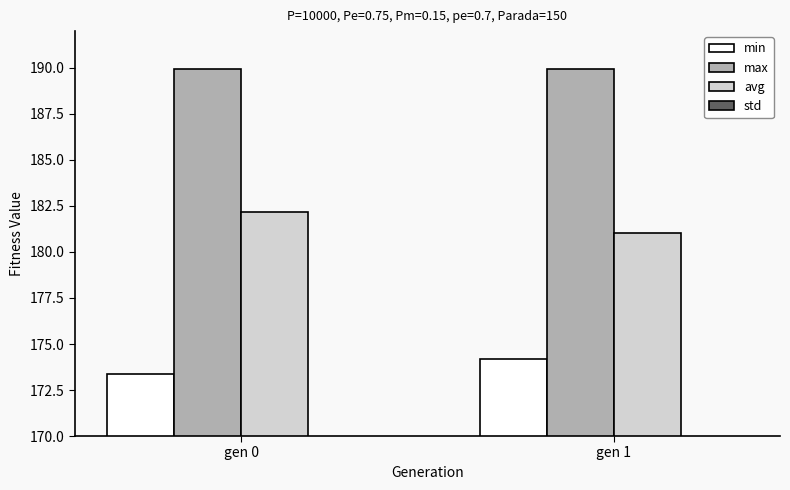

Which category has the lowest value across all series?

gen 1